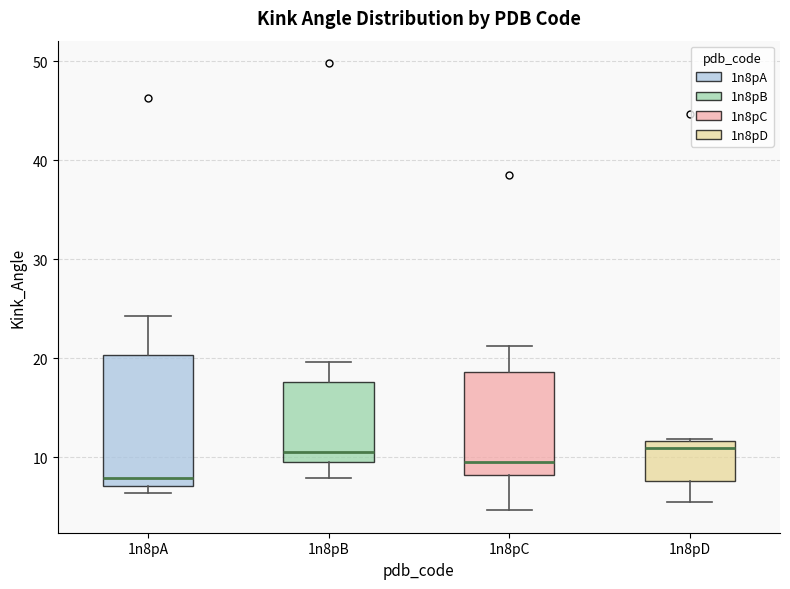

Where is the upper edge of the box for 1n8pC on the y-axis? The values are not printed on the chart, so give them approximately, as read against the axis.

19